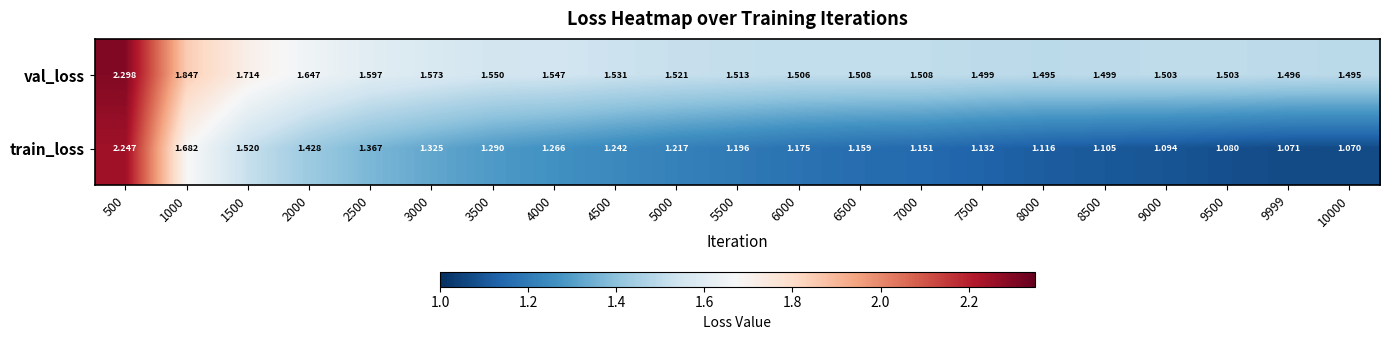

Between 500 and 5500, which series saw the biggest shift?

train_loss